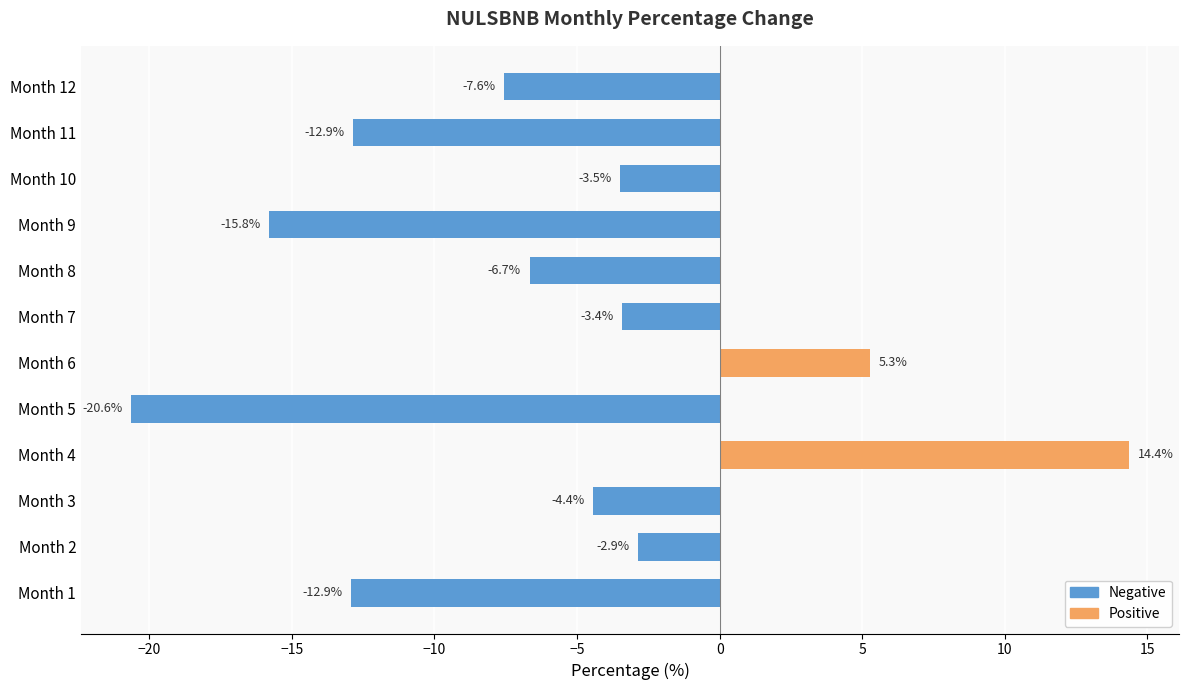

How many positive values are there?

2